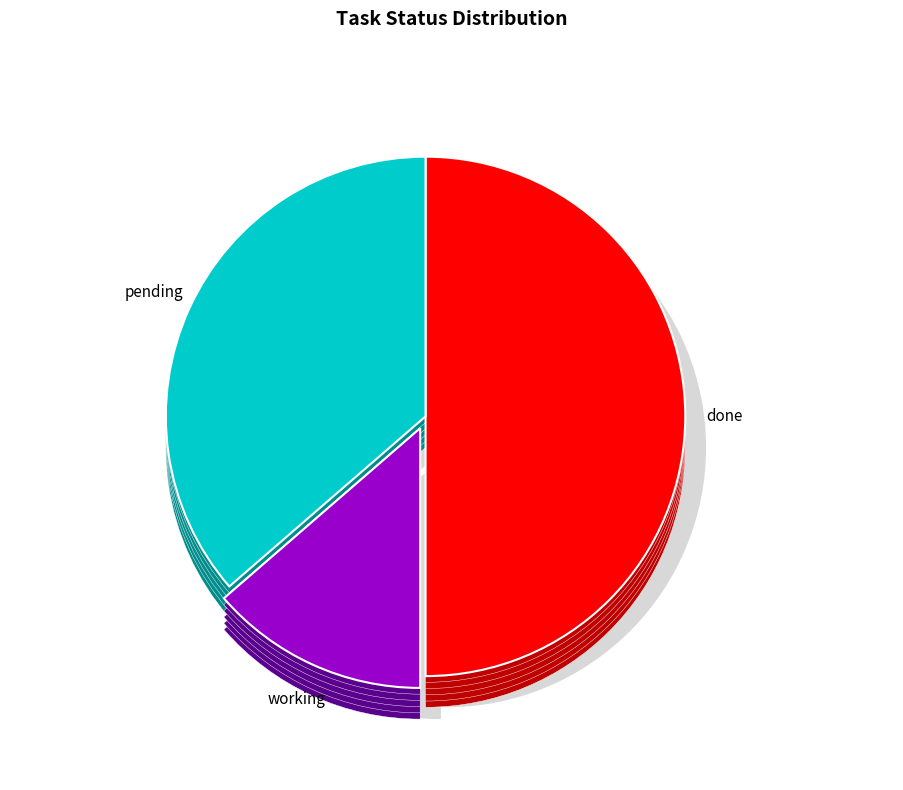

Rank the categories by value from lowest to highest.

working, pending, done